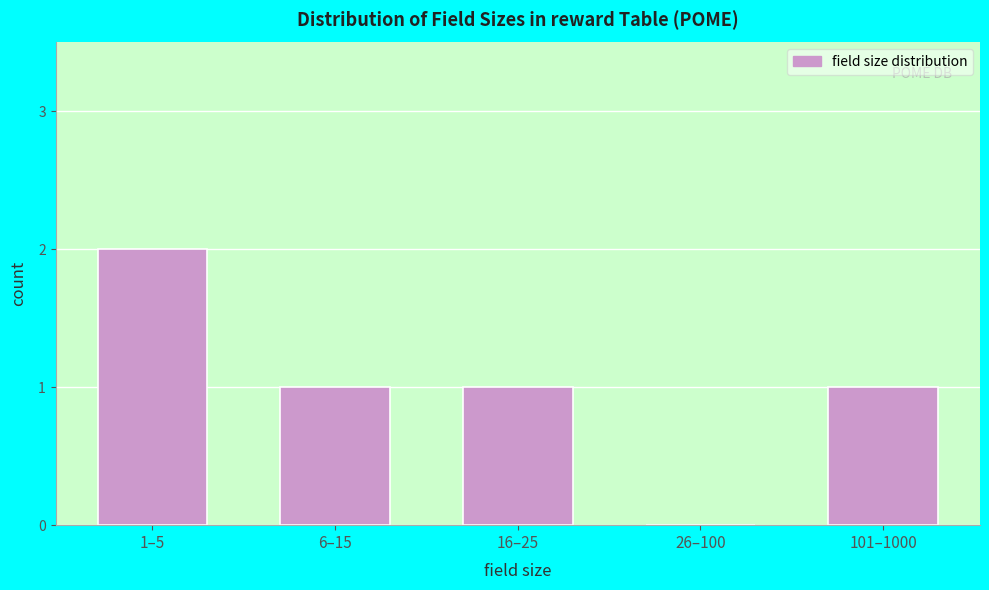

Reading left to right, what are all the values shown in this chart?

1–5=2	6–15=1	16–25=1	26–100=0	101–1000=1